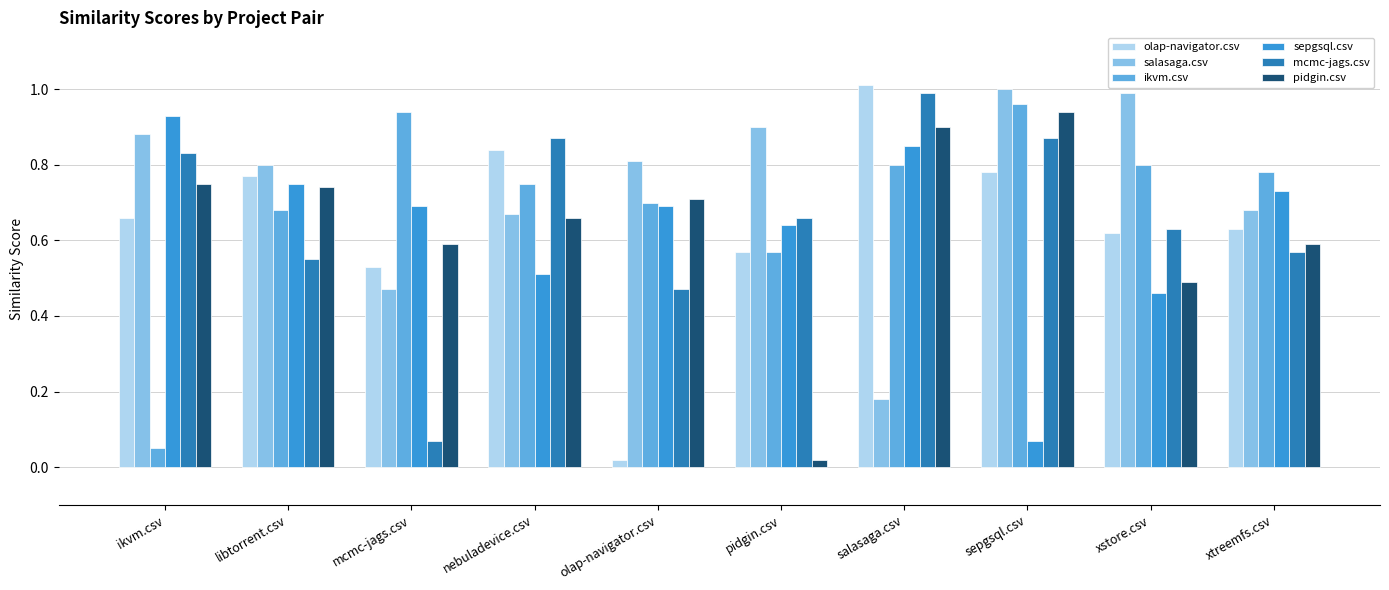

Which series has the widest spread of values?

olap-navigator.csv